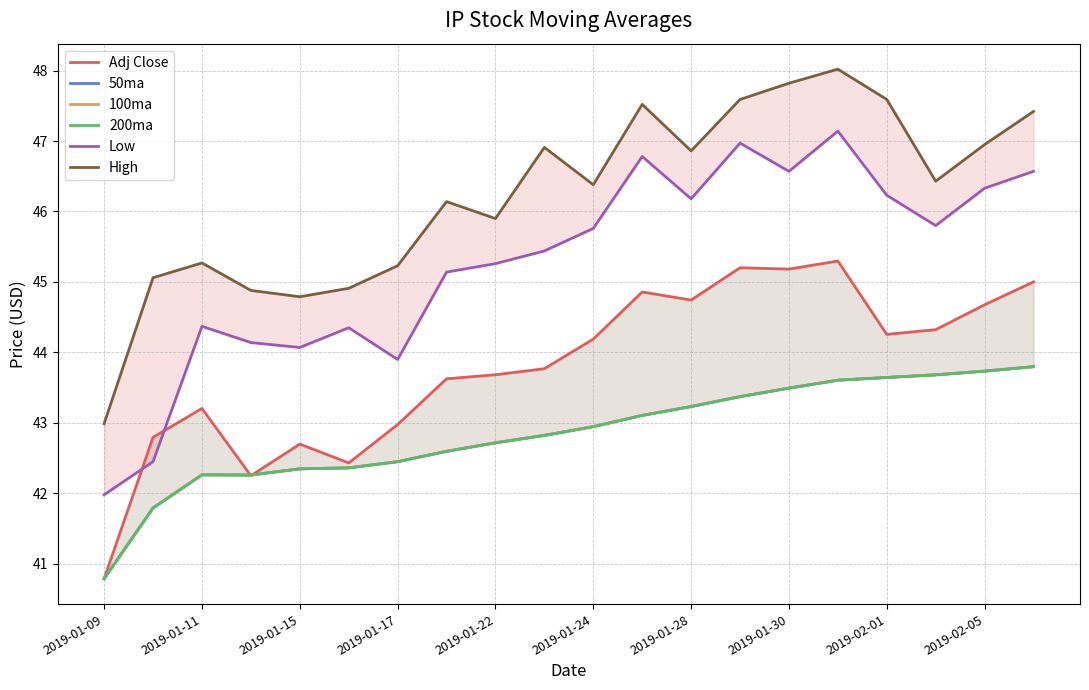

What is the label of the 4th point from the left?

2019-01-17